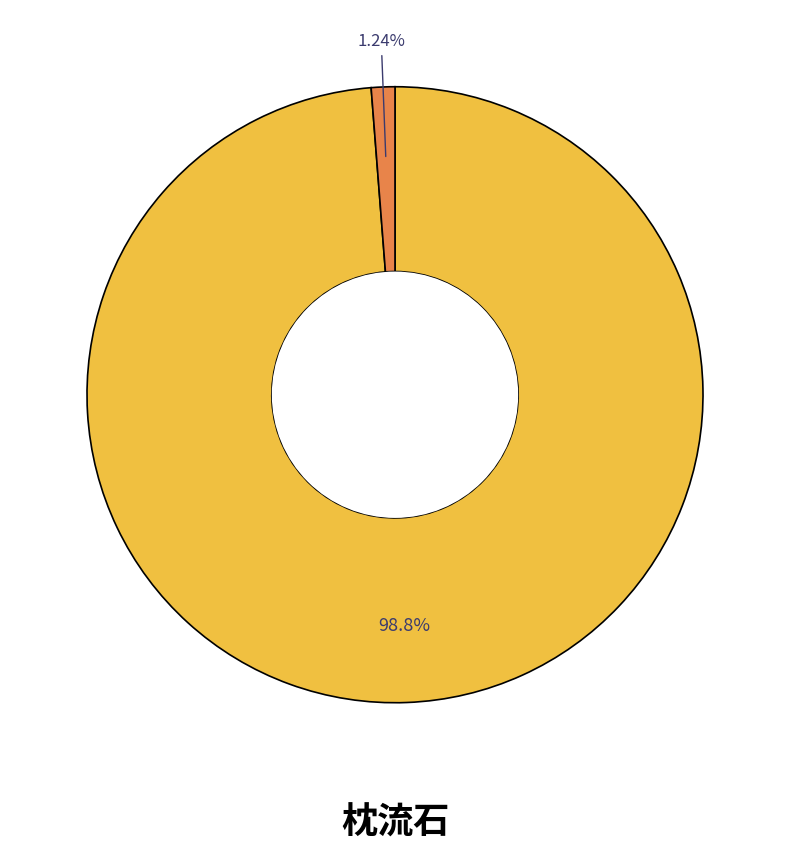

Count the number of slices in the pie.

3